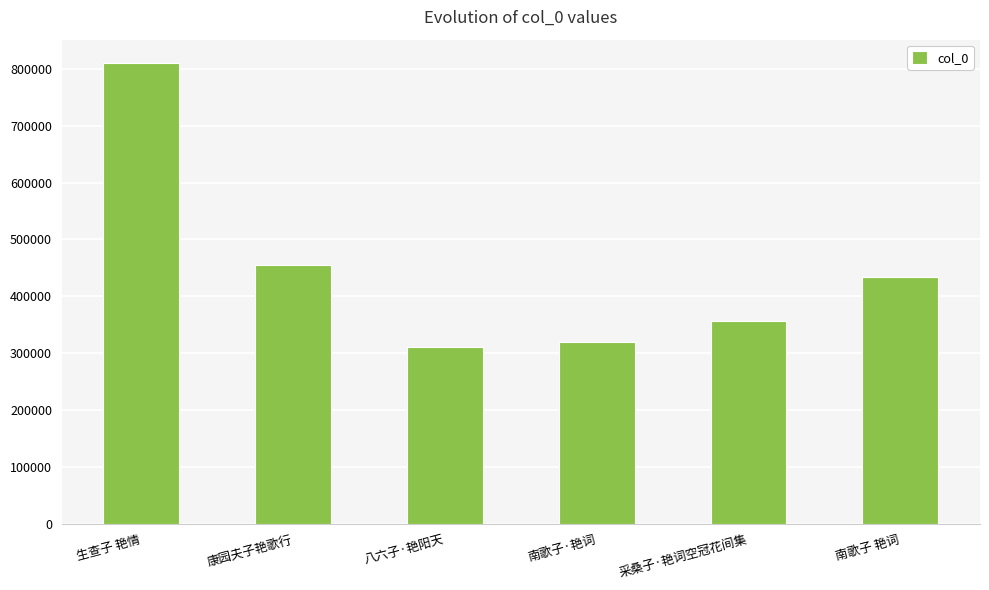

Read the value at 南歌子 艳词, to the nearest 10.

433200